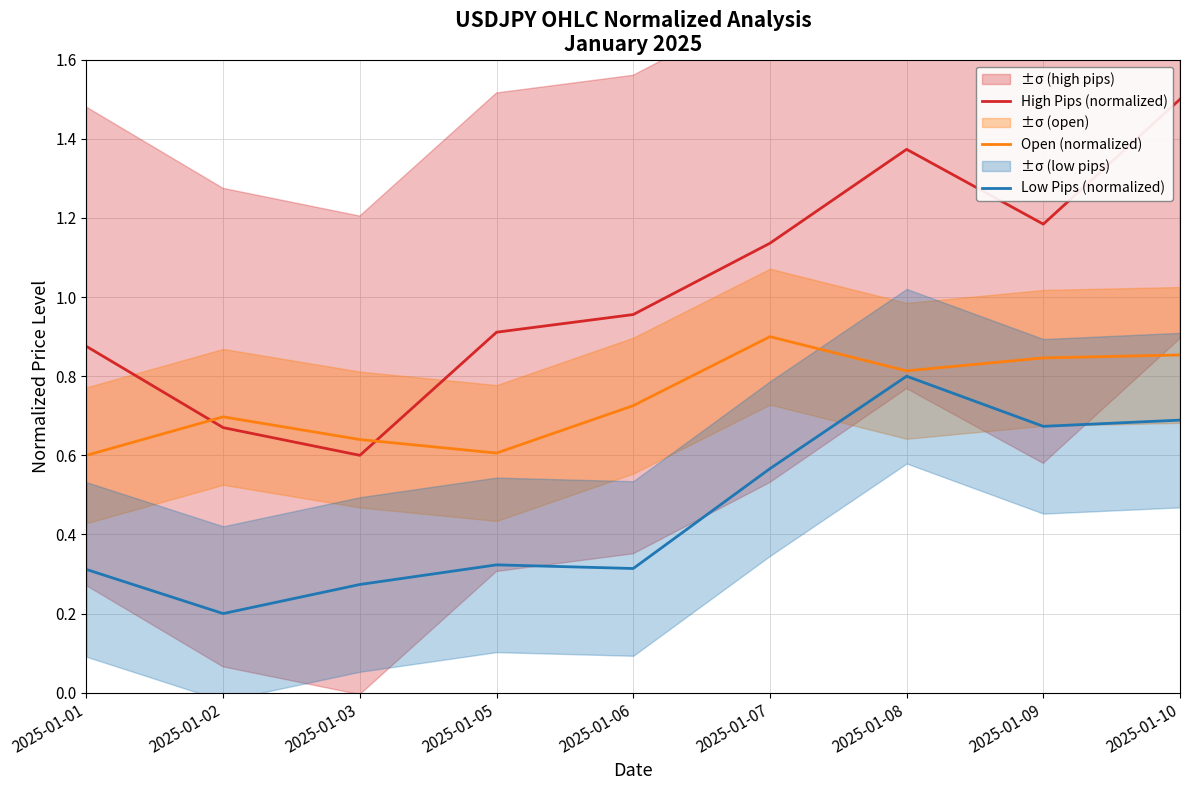

In Low Pips (normalized), how many points are lower than both neighbors (excluding endpoints)?

3